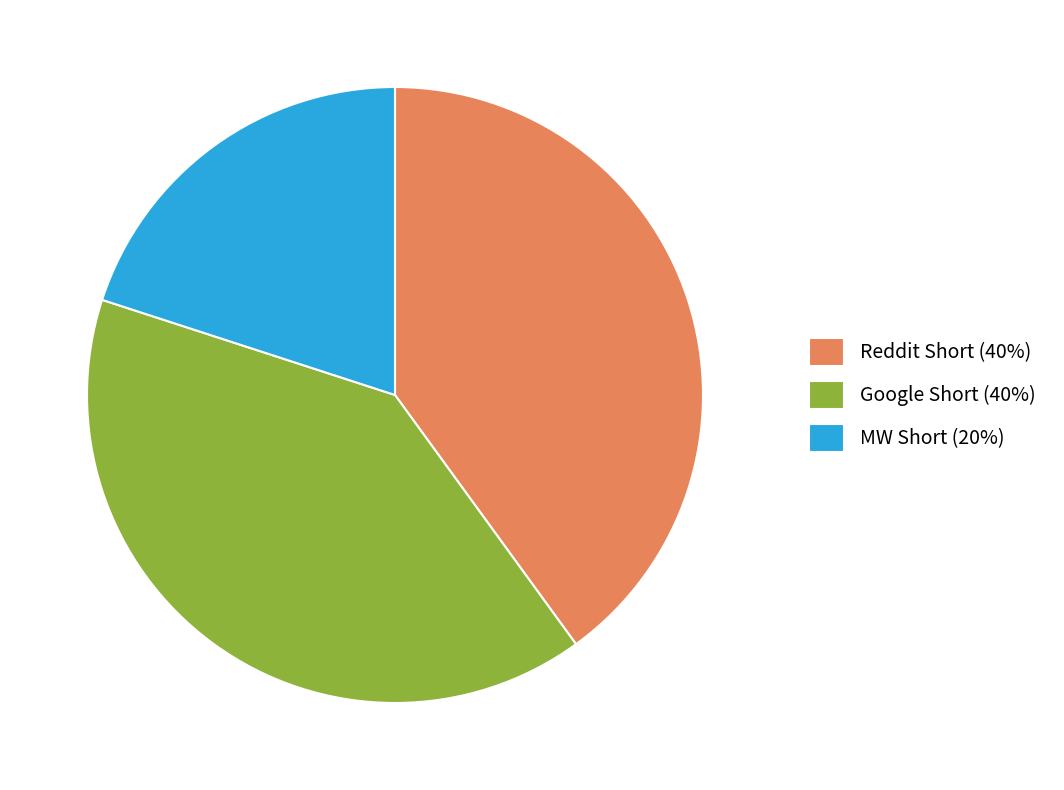

Do Reddit Short (40%) and Google Short (40%) together represent more than half of the pie?

Yes